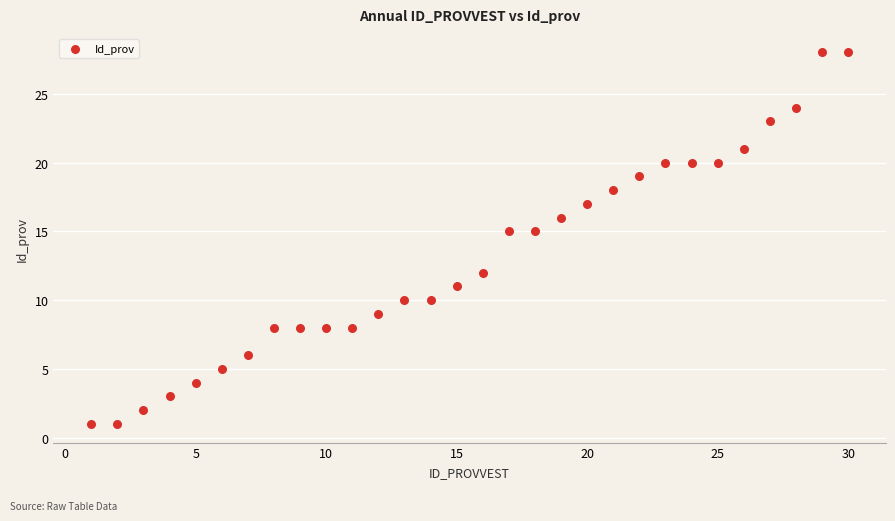

What is the range of X values (max minus min)?

29